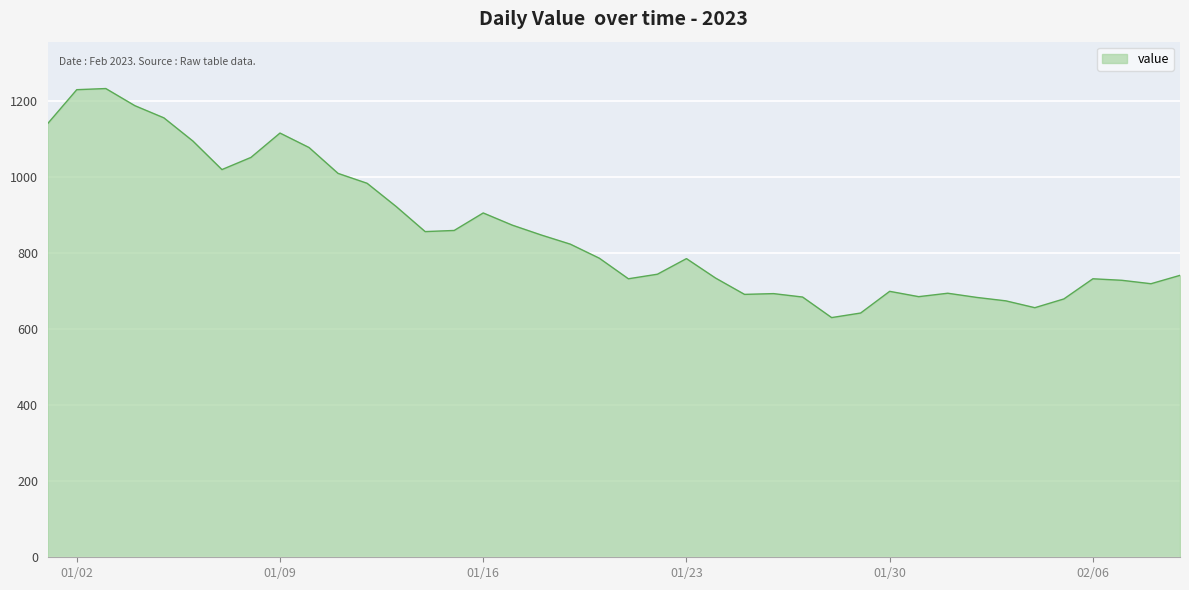

What is the greatest value displayed?

1232